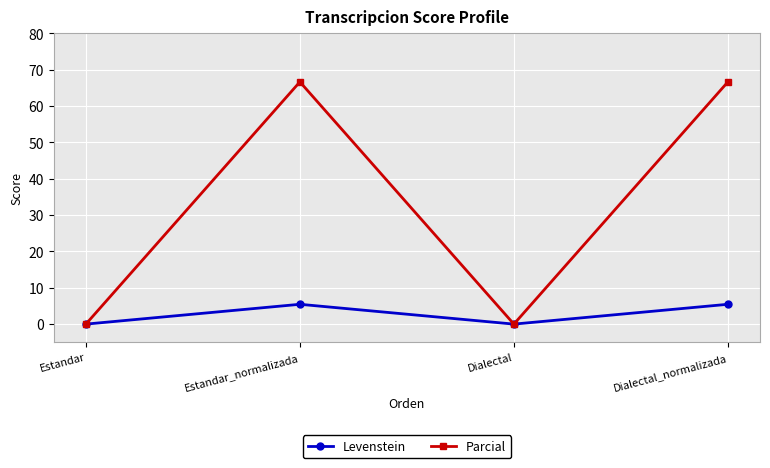

What is the total value across all series at Dialectal_normalizada?

72.1